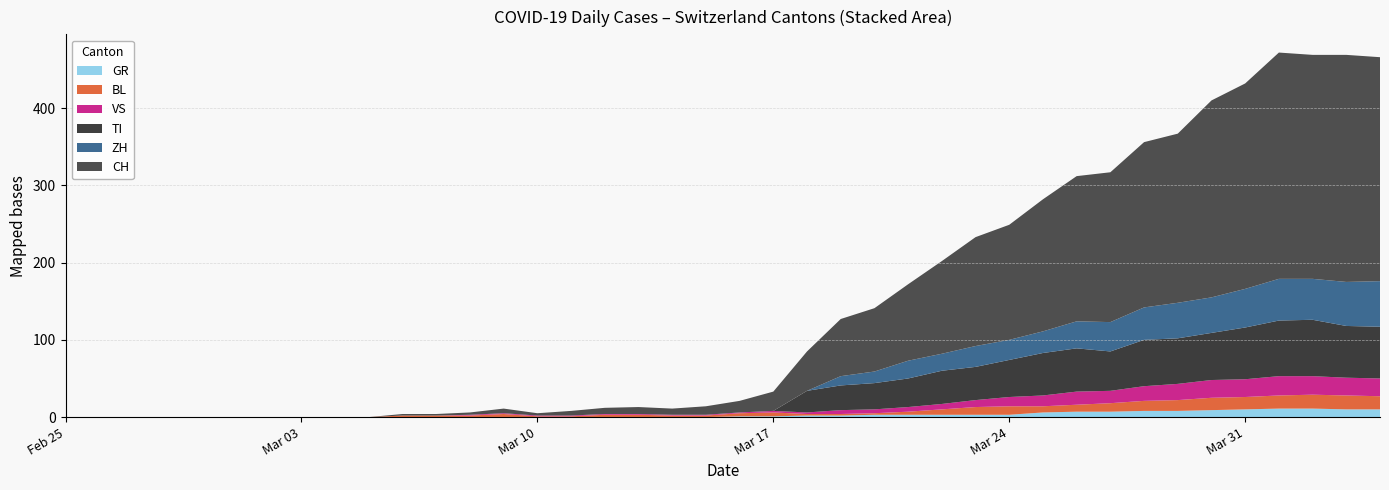

Reading left to right, list all the values displayed in this chart.

CH: 0	0	0	0	0	0	0	0	0	0	2	2	3	6	3	6	8	9	8	11	15	25	51	74	82	99	120	141	149	171	188	194	214	219	255	266	293	290	294	290
TI: 0	0	0	0	0	0	0	0	0	0	0	0	0	0	0	0	0	0	0	0	0	0	28	32	34	37	43	43	48	55	56	51	60	59	61	67	72	73	67	67
ZH: 0	0	0	0	0	0	0	0	0	0	0	0	0	0	0	0	0	0	0	0	0	0	0	12	15	23	22	27	26	28	35	38	42	46	46	50	54	53	57	59
GR: 0	0	0	0	0	0	0	0	0	0	0	0	0	0	0	0	0	0	0	0	1	1	2	2	3	3	3	3	3	6	7	7	8	8	9	10	11	11	10	10
BL: 0	0	0	0	0	0	0	0	0	0	2	2	2	4	1	1	3	3	2	2	4	5	2	2	2	4	7	10	11	8	9	11	13	14	16	16	17	18	18	17
VS: 0	0	0	0	0	0	0	0	0	0	0	0	1	1	1	1	1	1	1	1	1	2	2	5	5	6	7	9	12	14	17	16	19	21	23	23	25	24	23	23